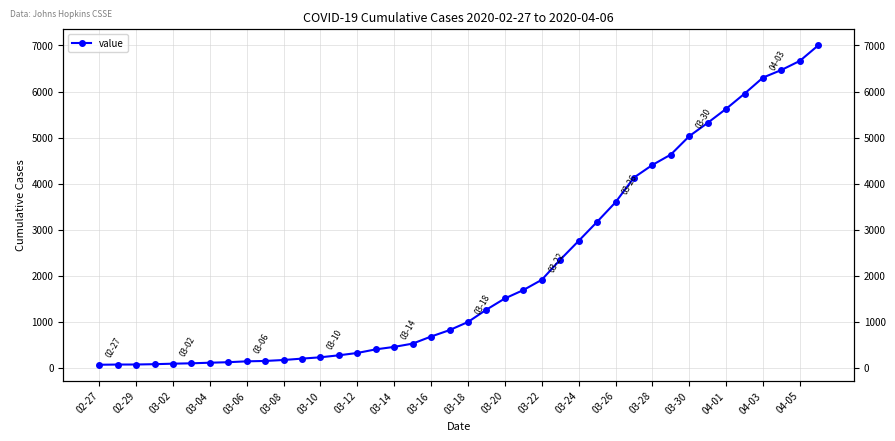

What is the difference between the maximum and minimum values?

6940